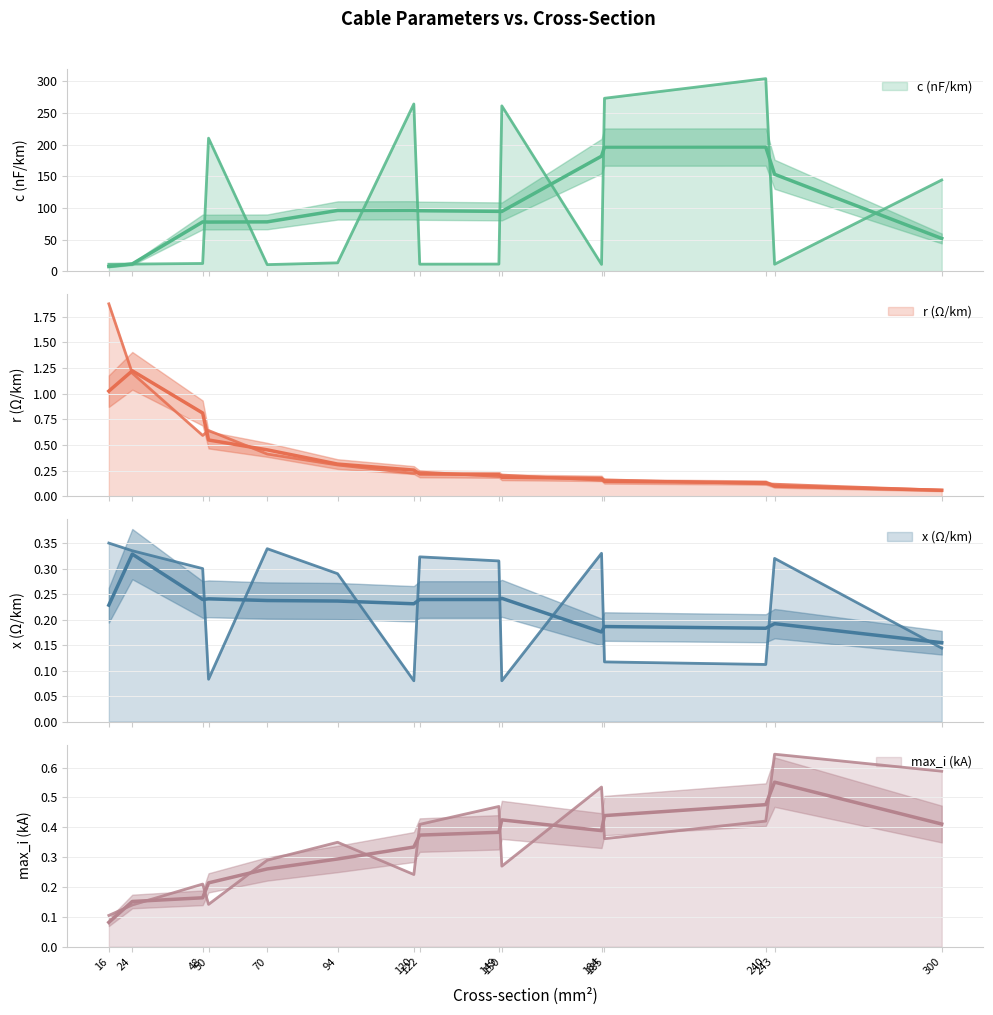

Where is the first local minimum for max_i_ka?

50